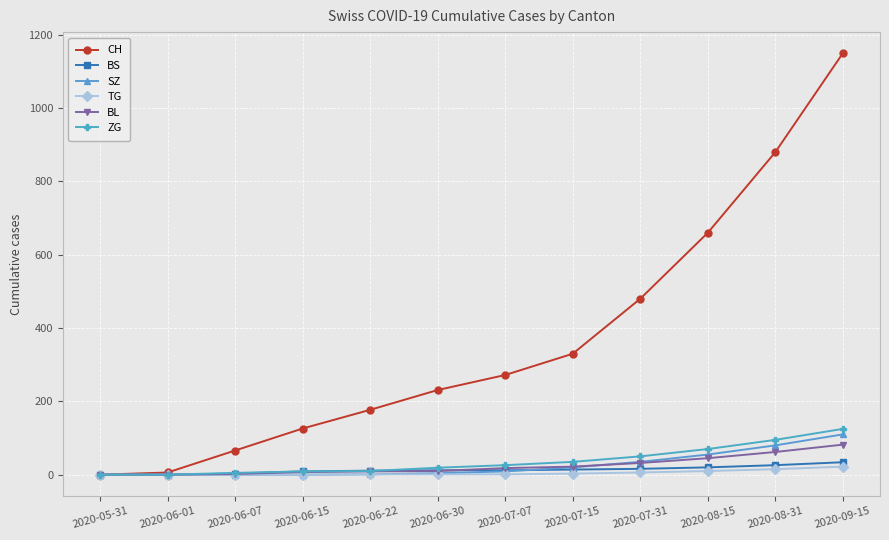

The SZ series shows 59 at 2020-06-15. True or false?

False